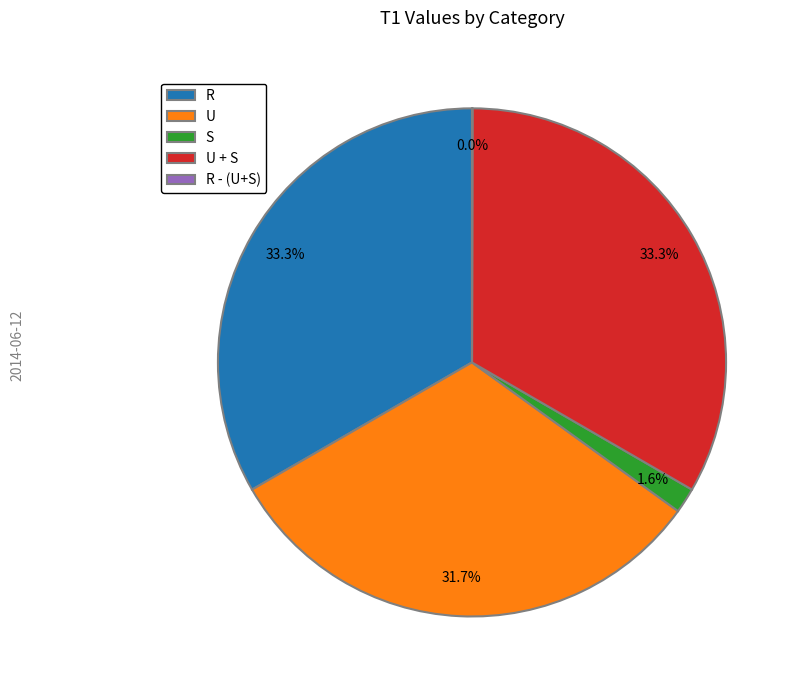

Is there any slice that represents more than half of the pie?

No